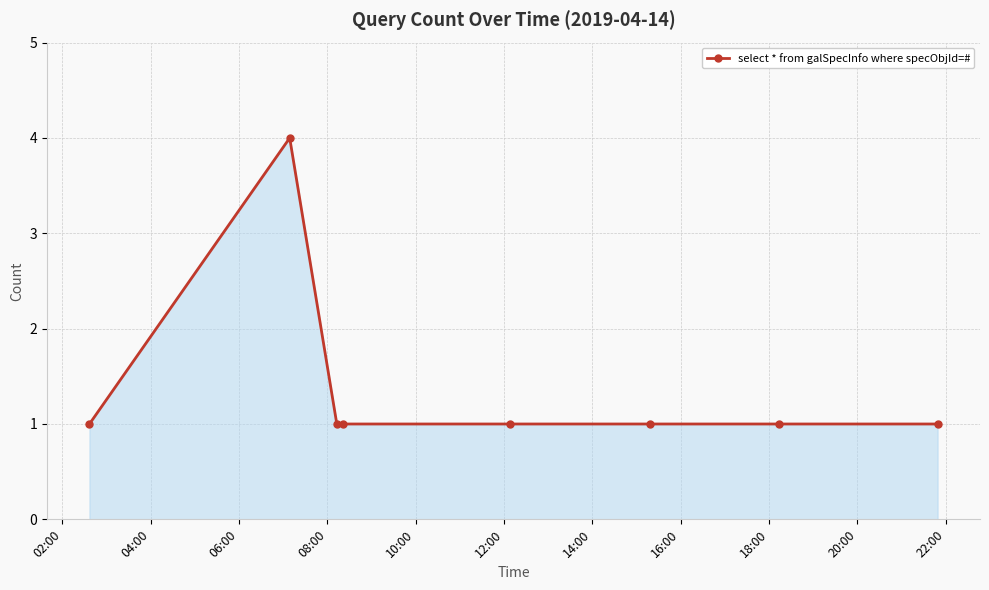

What is the sum of all values?

11